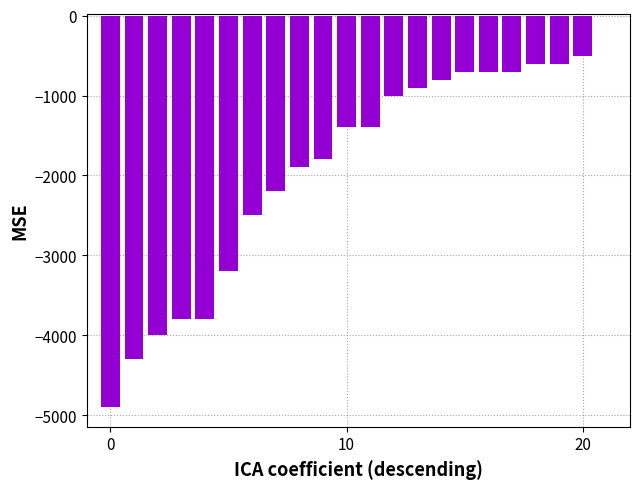

What is the sum of all values?

-41700